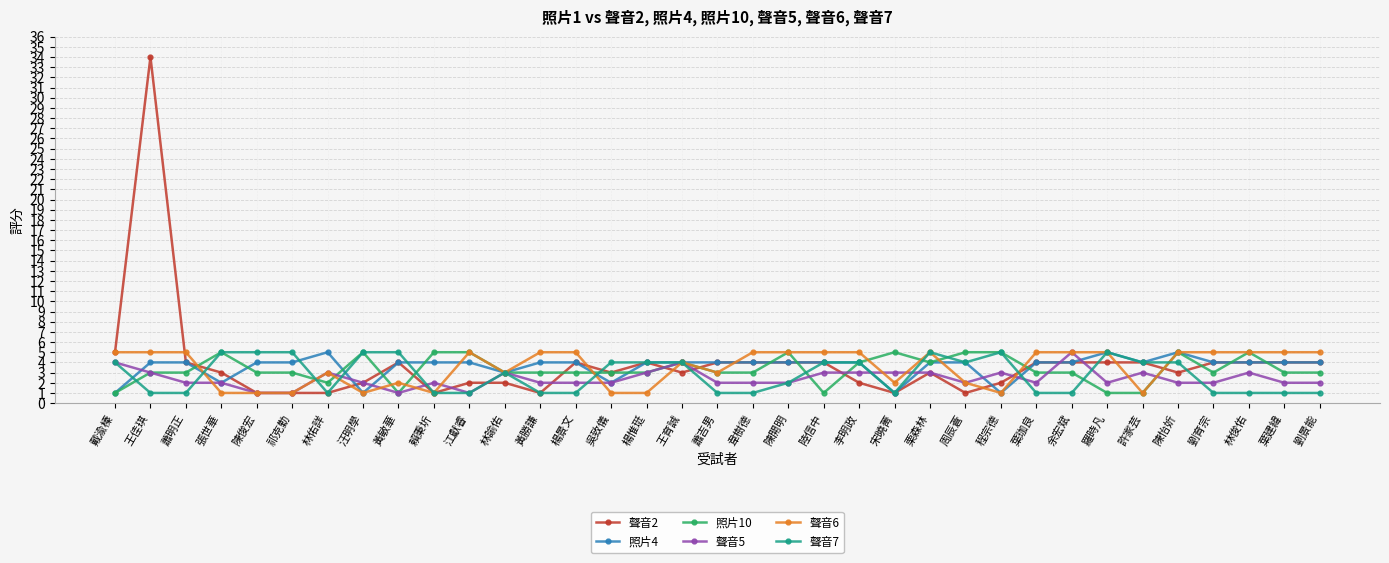

Is it true that 照片4 equals 4 at 李明政?

True